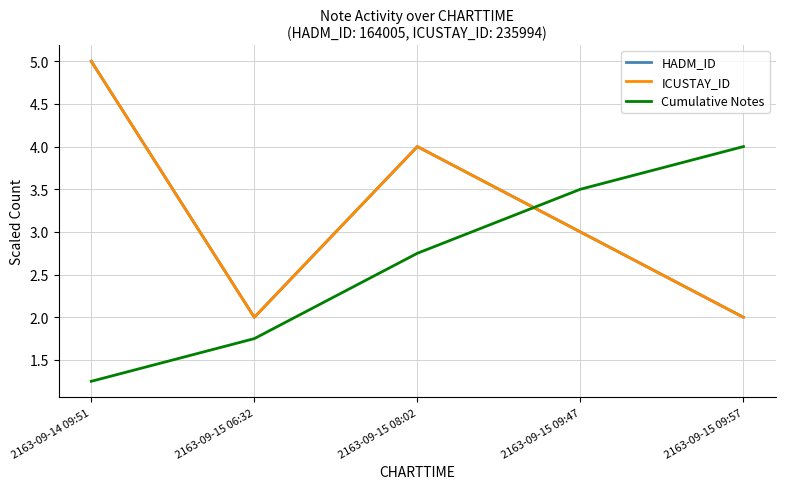

Reading left to right, extract all data points from this chart.

HADM_ID: 2163-09-14 09:51=5.0	2163-09-15 06:32=2.0	2163-09-15 08:02=4.0	2163-09-15 09:47=3.0	2163-09-15 09:57=2.0
ICUSTAY_ID: 2163-09-14 09:51=5.0	2163-09-15 06:32=2.0	2163-09-15 08:02=4.0	2163-09-15 09:47=3.0	2163-09-15 09:57=2.0
Cumulative Notes: 2163-09-14 09:51=1.2	2163-09-15 06:32=1.8	2163-09-15 08:02=2.8	2163-09-15 09:47=3.5	2163-09-15 09:57=4.0